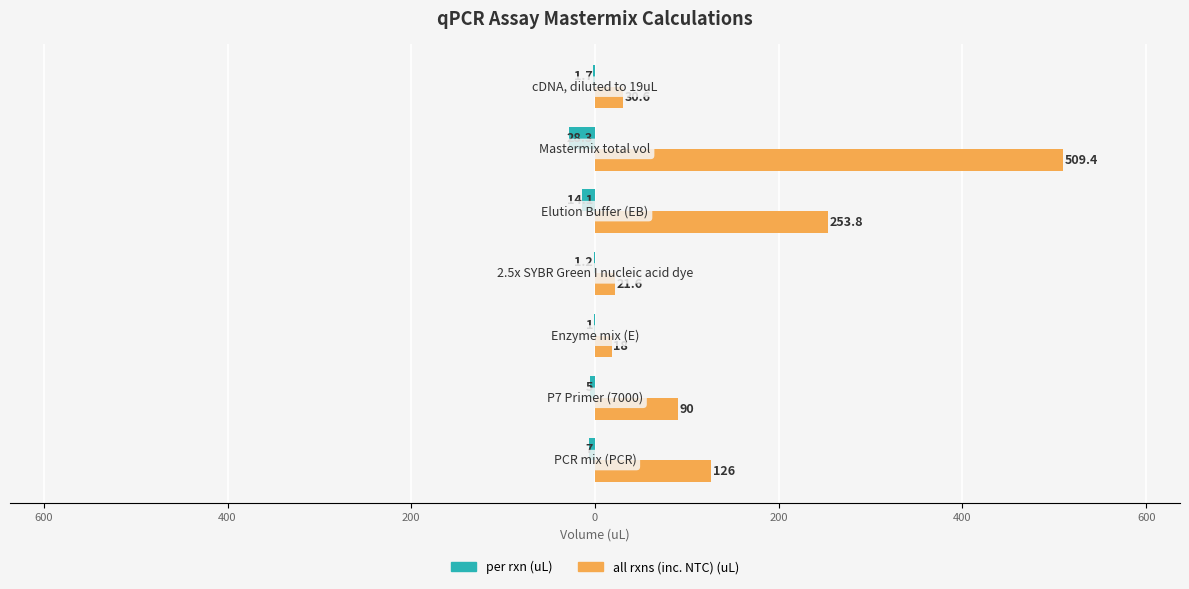

What are all the series names shown in the legend?

per rxn (uL), all rxns (inc. NTC) (uL)